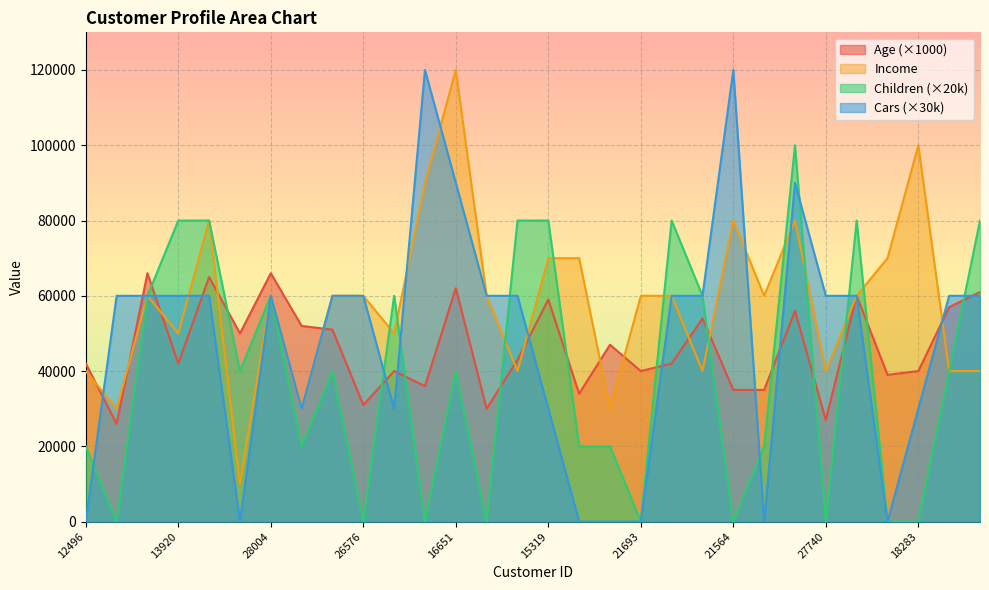

The Income series shows 19602 at 12496. True or false?

False